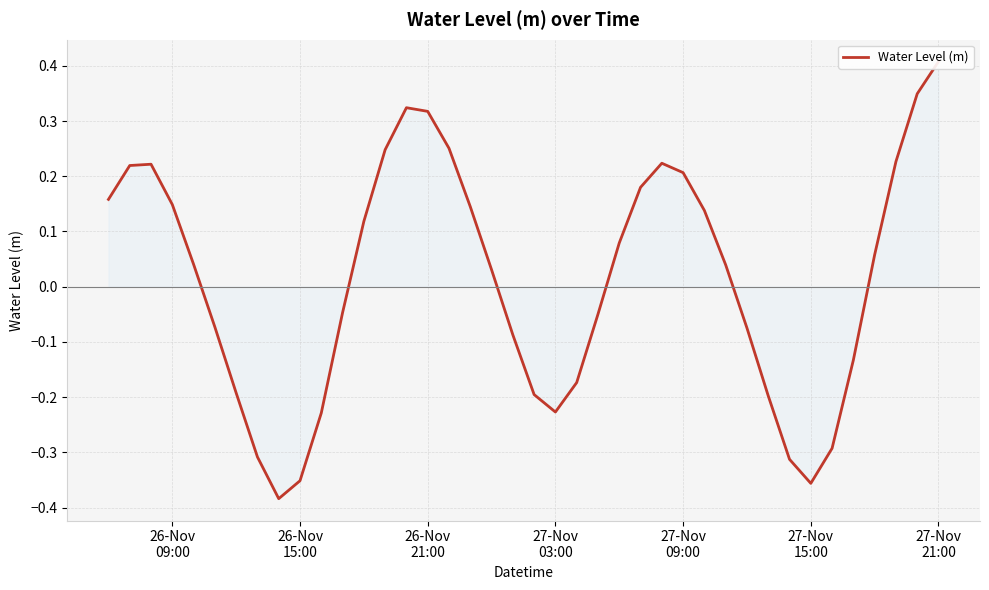

How many points are higher than both their immediate neighbors (excluding endpoints)?

3